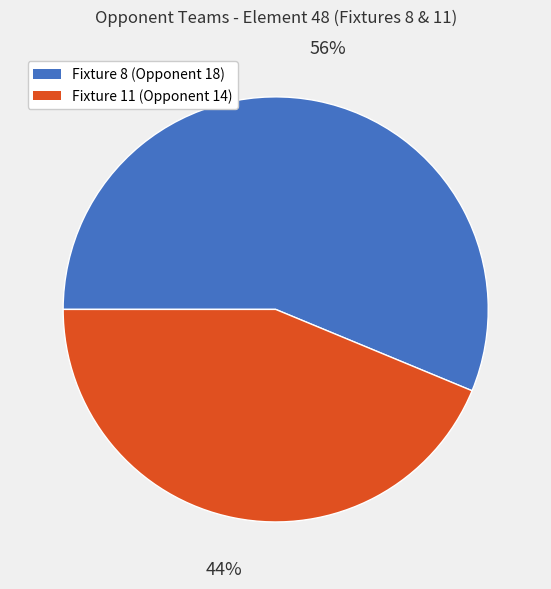

Which slice is the smallest?

Fixture 11 (Opponent 14)